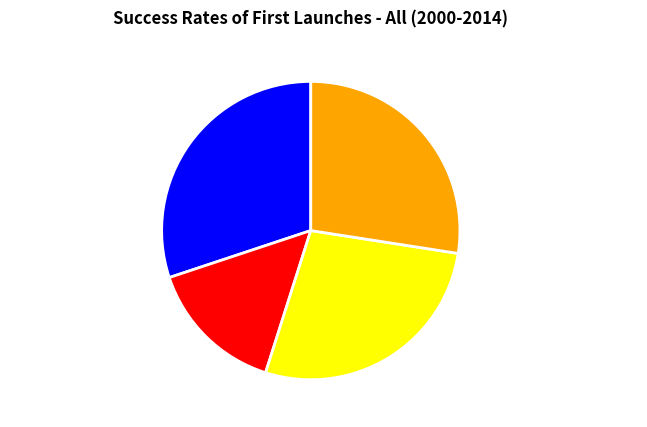

Is there any slice that represents more than half of the pie?

No